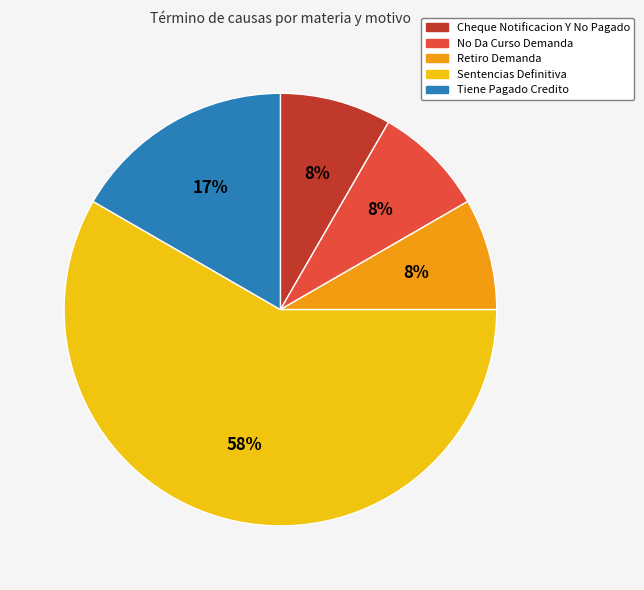

How many slices are in this pie chart?

5